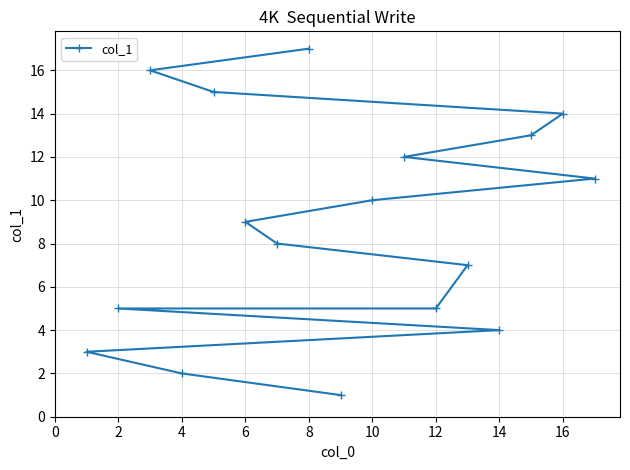

How many values are below 9?

8